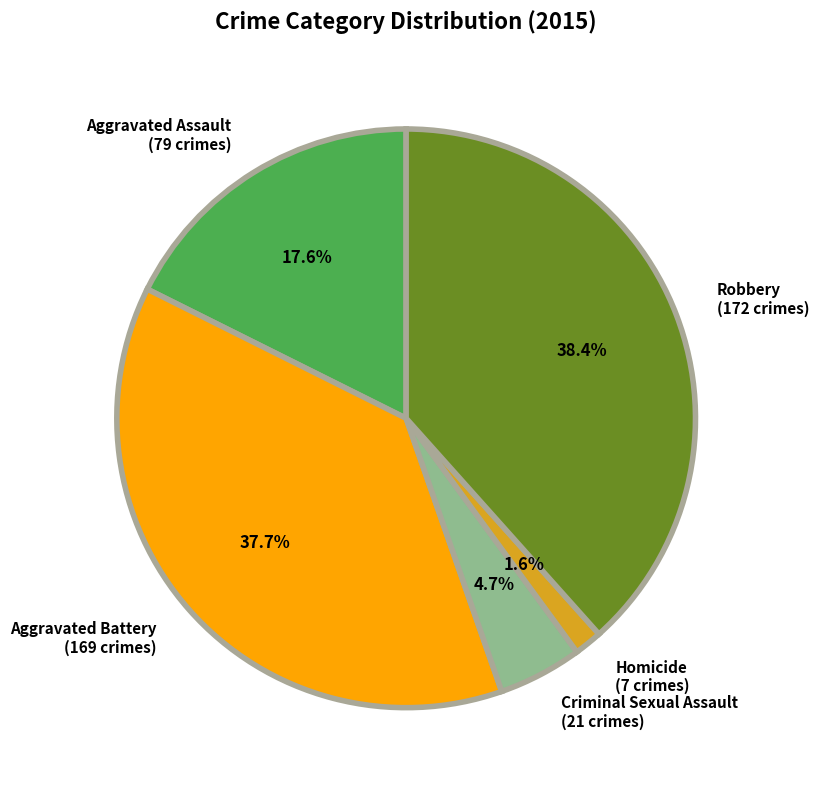

What percentage is NOT represented by Robbery?

61.6%